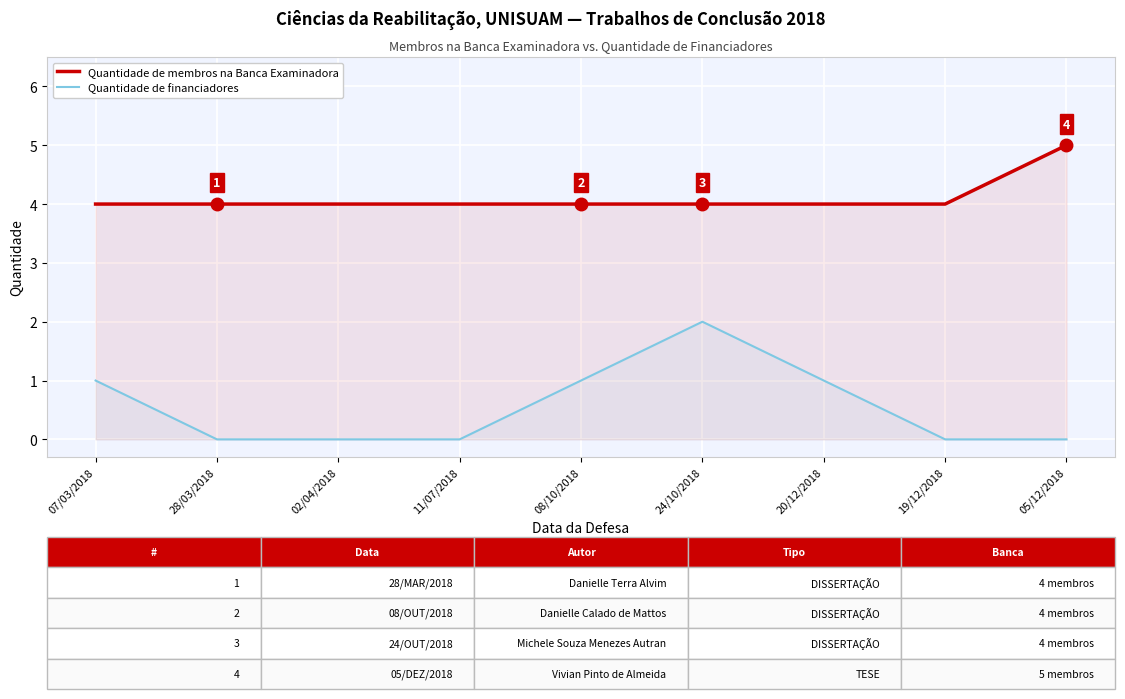

True or false: Quantidade de membros na Banca Examinadora has more than 1 points higher than both neighbors.

False